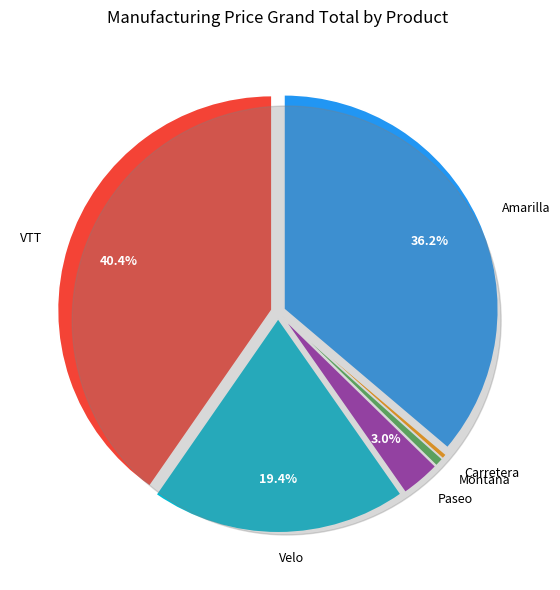

True or false: Amarilla accounts for 41% of the total.

False